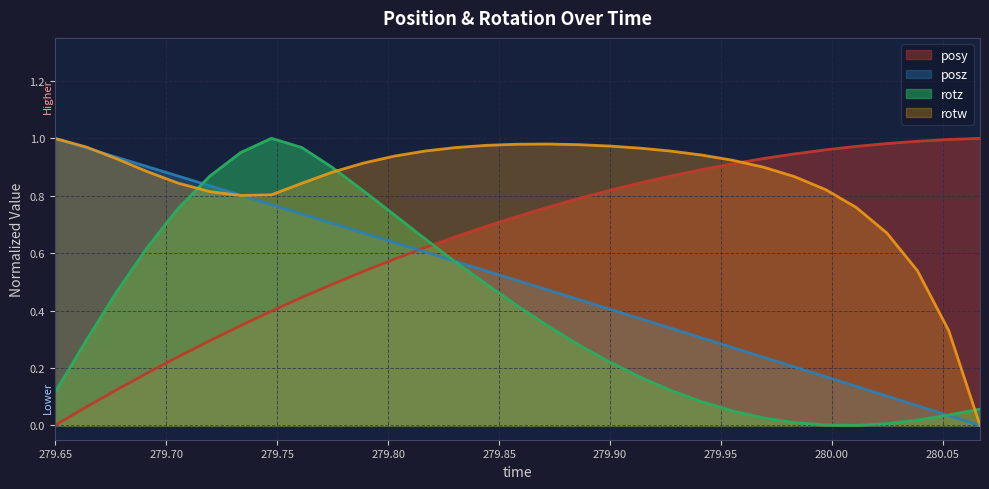

The value of posy at 280.0247 is 1.0. True or false?

True